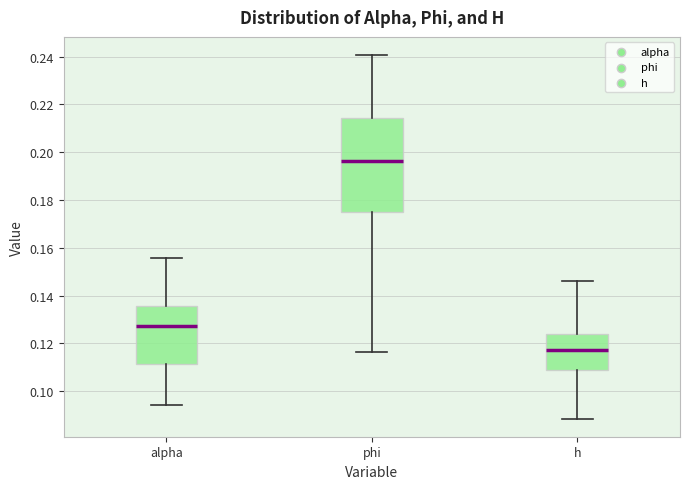

Where does the lower whisker of the box for phi end on the y-axis? The values are not printed on the chart, so give them approximately, as read against the axis.

0.116